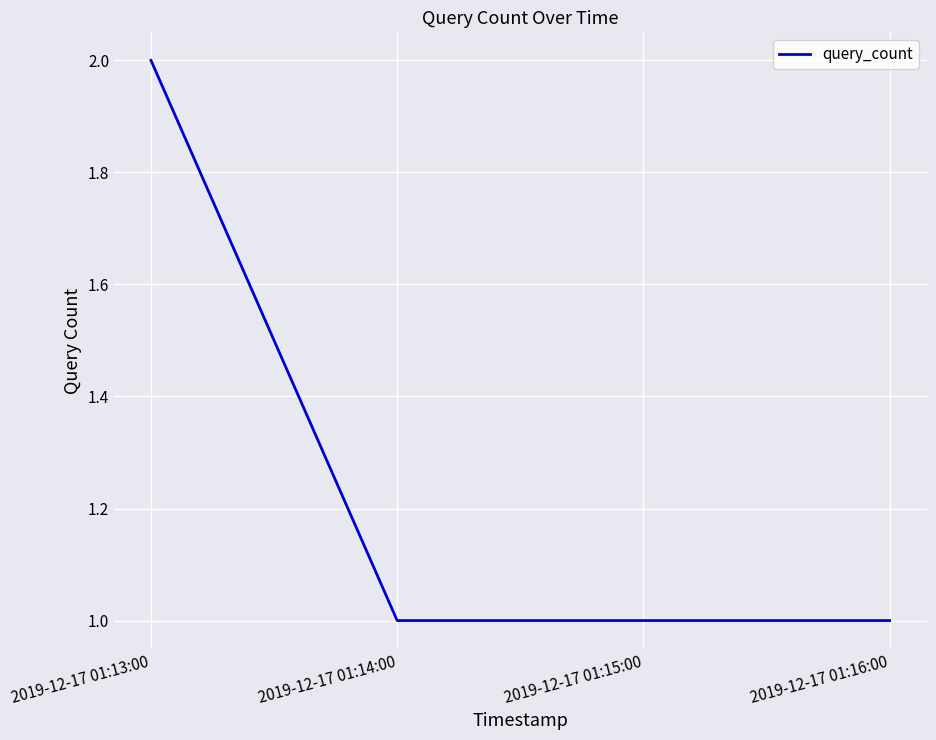

The chart shows a value of 1 at 2019-12-17 01:16:00. True or false?

True